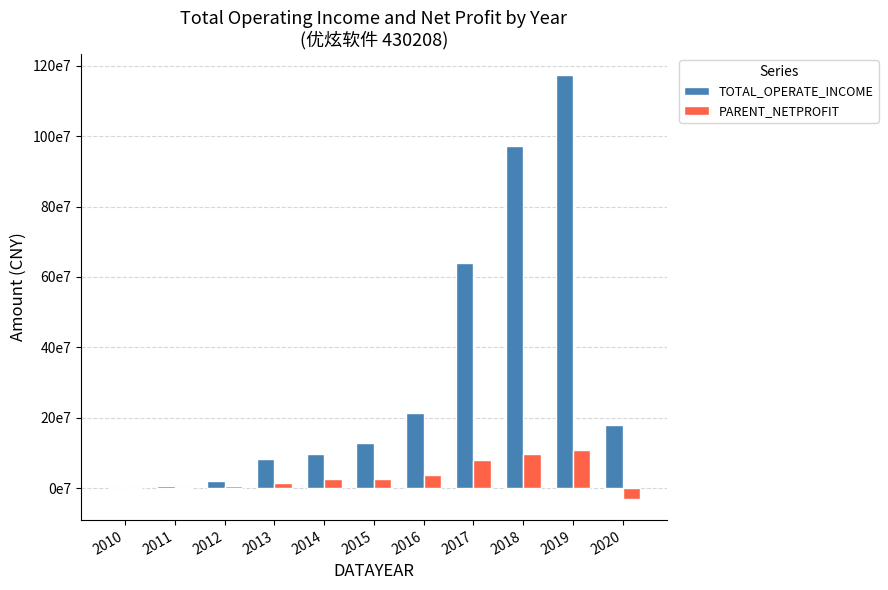

What are all the series names shown in the legend?

TOTAL_OPERATE_INCOME, PARENT_NETPROFIT